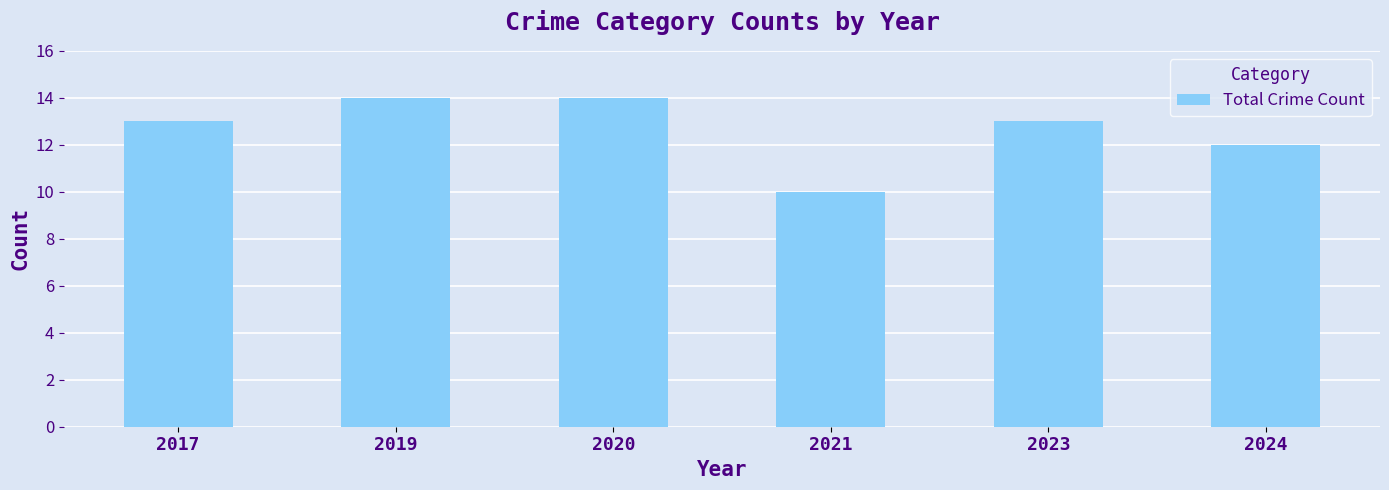

What is the change in value from 2019 to 2024?

-2